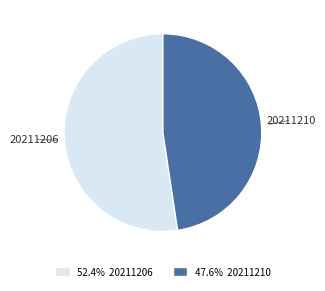

Which category accounts for the majority?

20211206